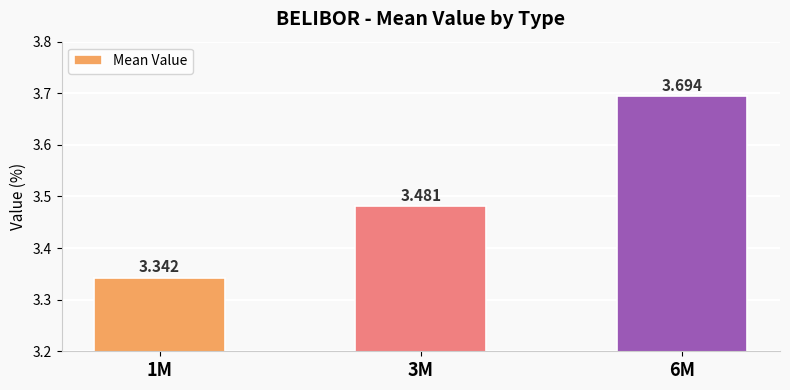

Between 6M and 3M, which is larger?

6M